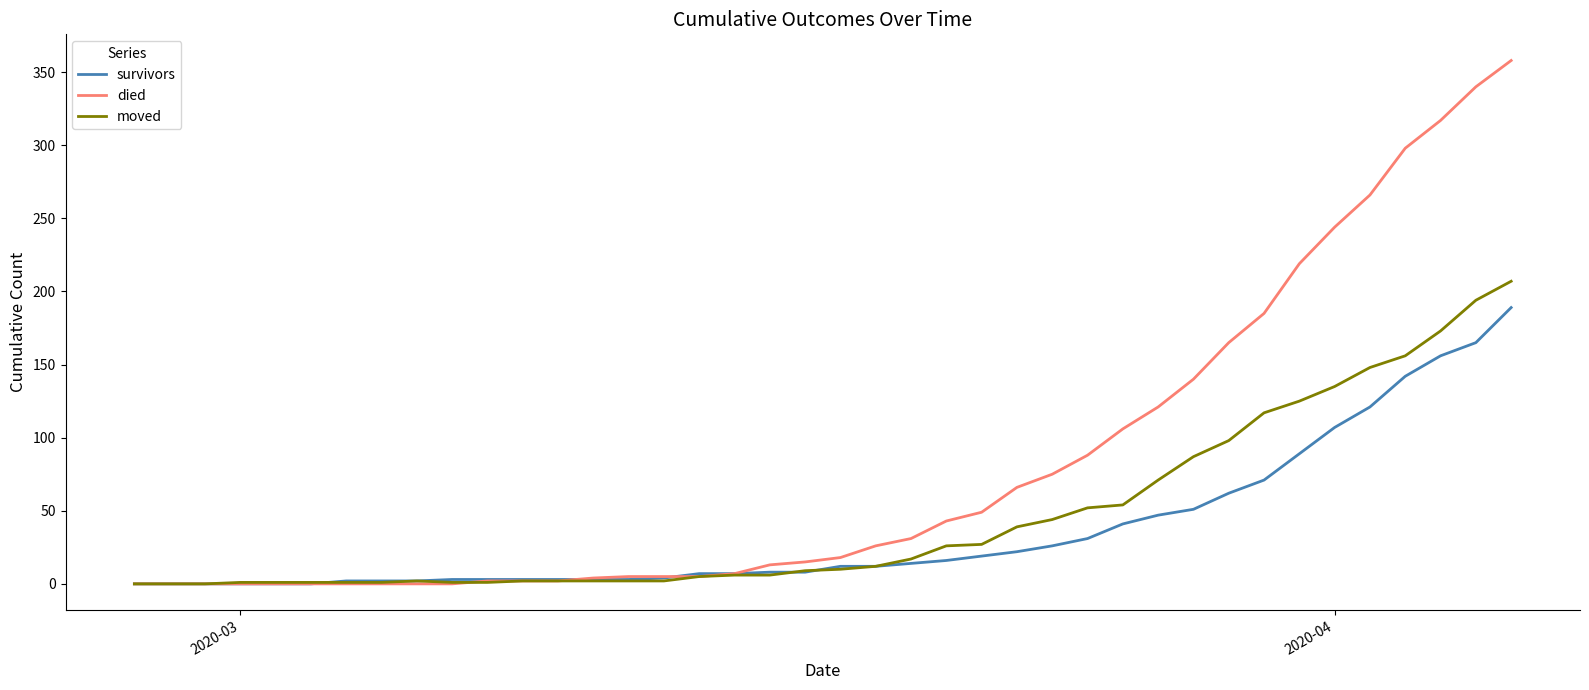

Which series has the widest spread of values?

died